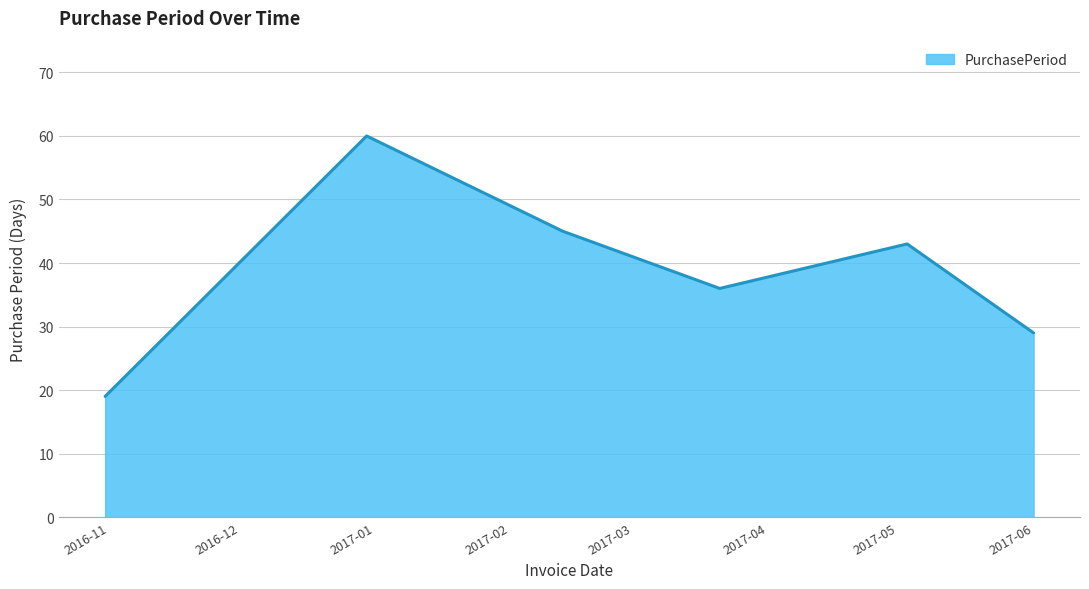

What is the maximum value shown in the chart?

60